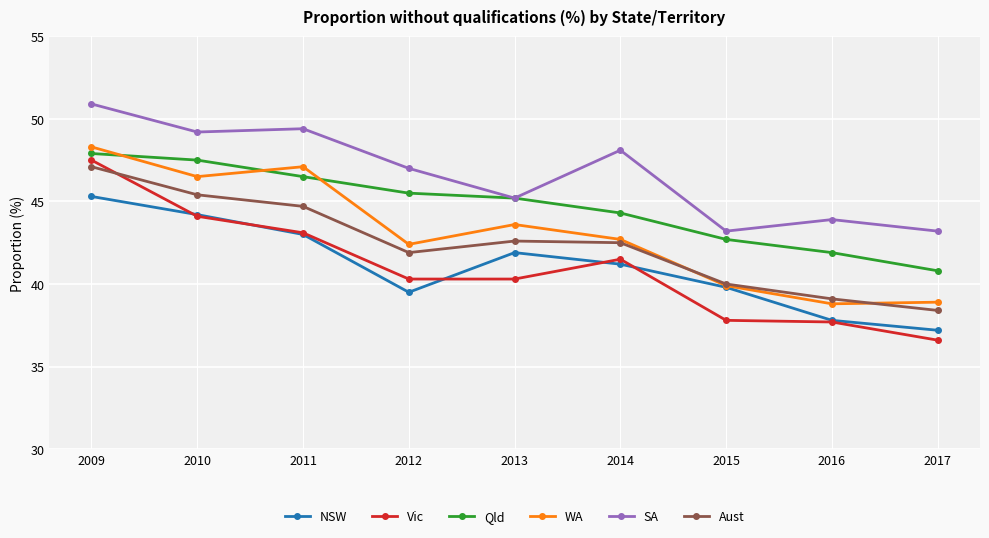

What is the difference between the Qld values at 2014 and 2009?

3.6